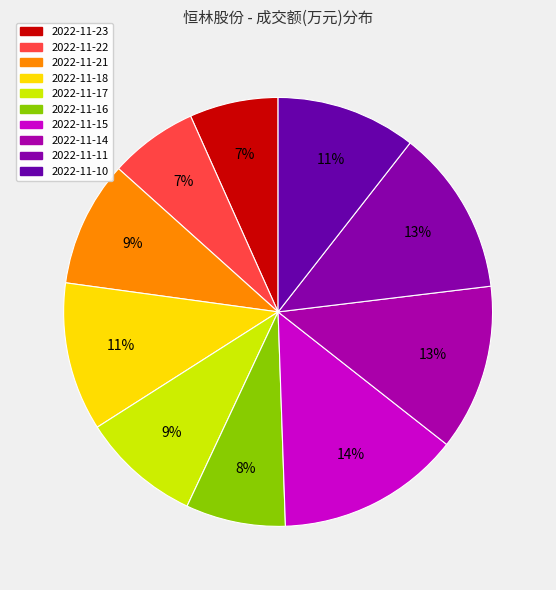

Does any single category account for the majority?

No